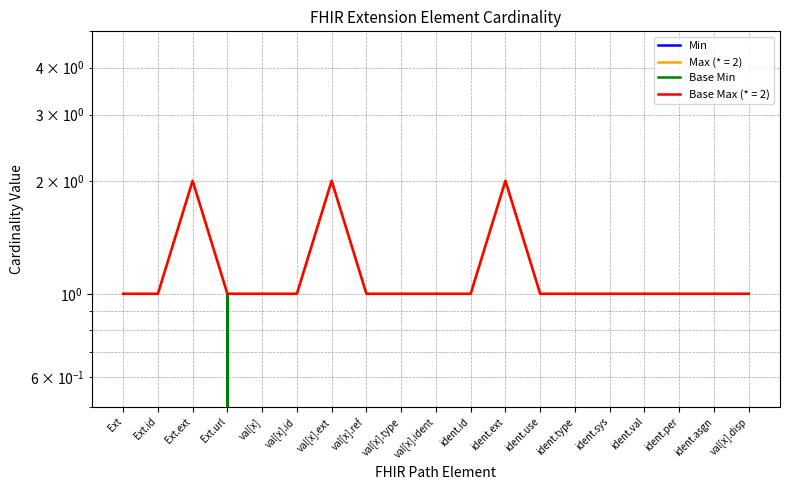

What is the label of the 8th point from the left?

val[x].ref